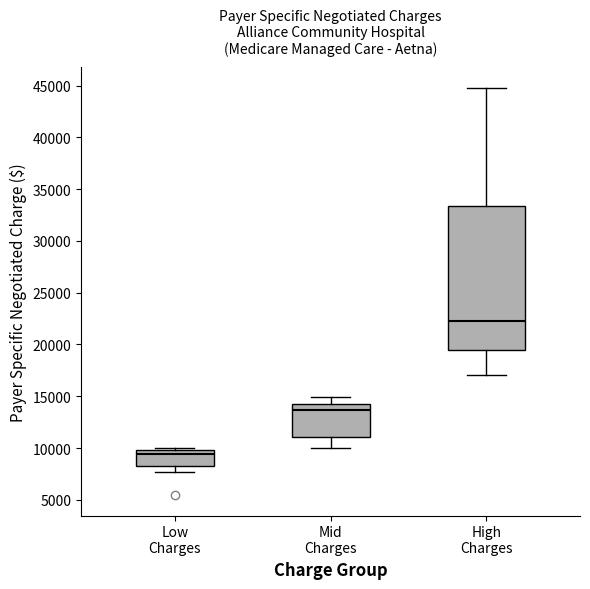

Which box is the tallest, from its lower edge to its upper edge?

High Charges